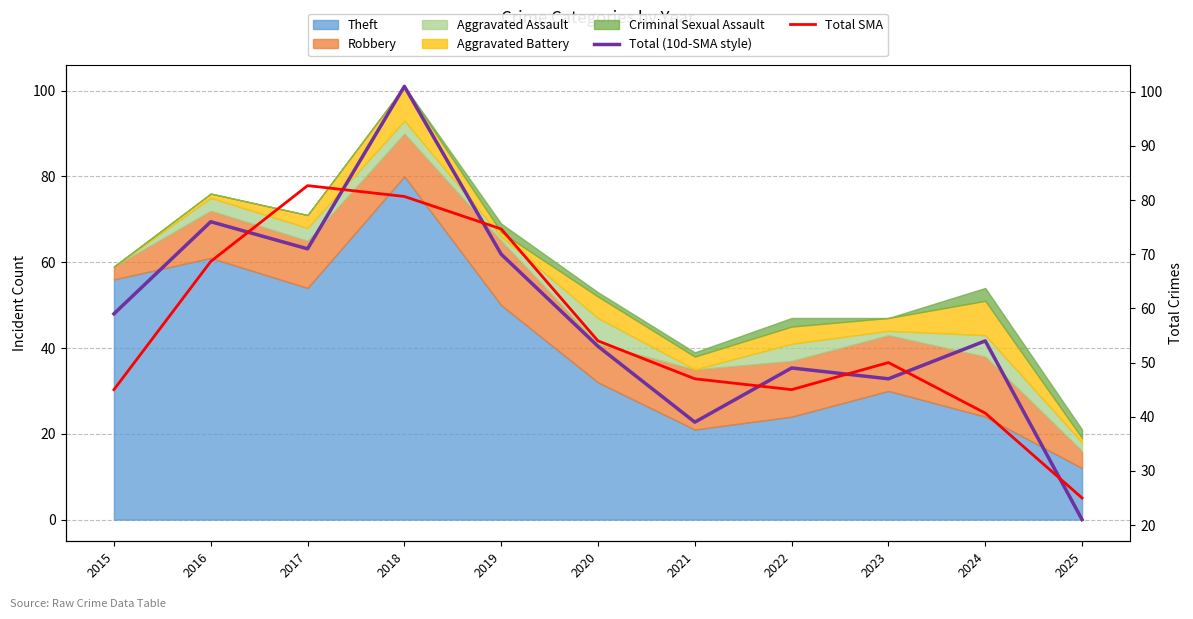

Which series has the largest range (max minus min)?

Total (10d-SMA style)